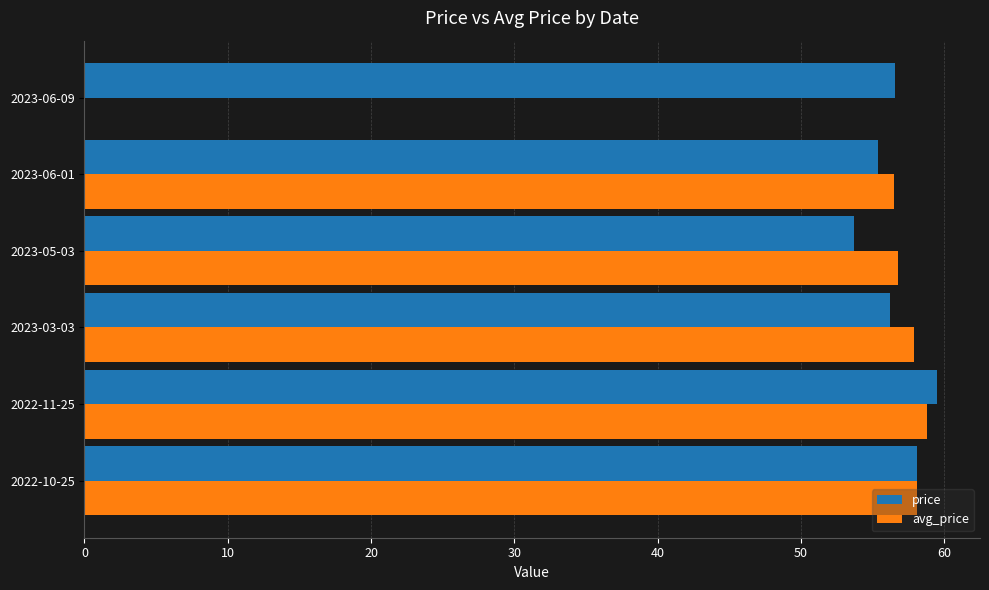

Which series has the largest total across all categories?

price